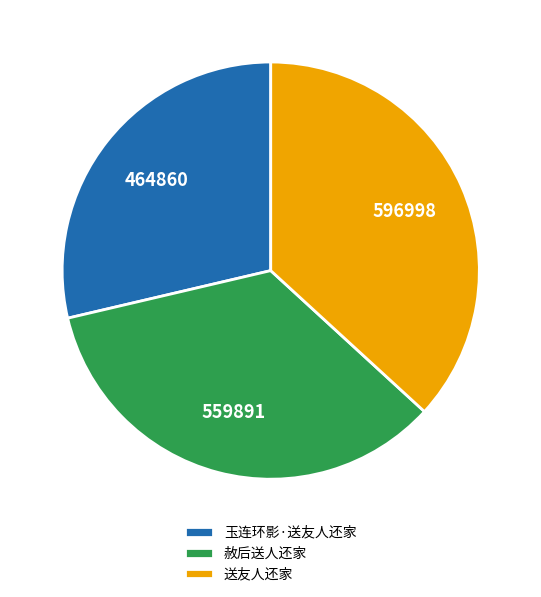

What is the ratio of the value at 玉连环影·送友人还家 to the value at 赦后送人还家?

0.8